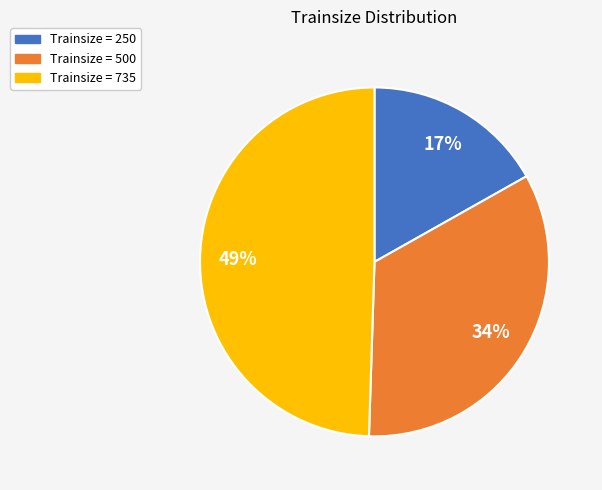

True or false: Trainsize = 500 accounts for 40% of the total.

False